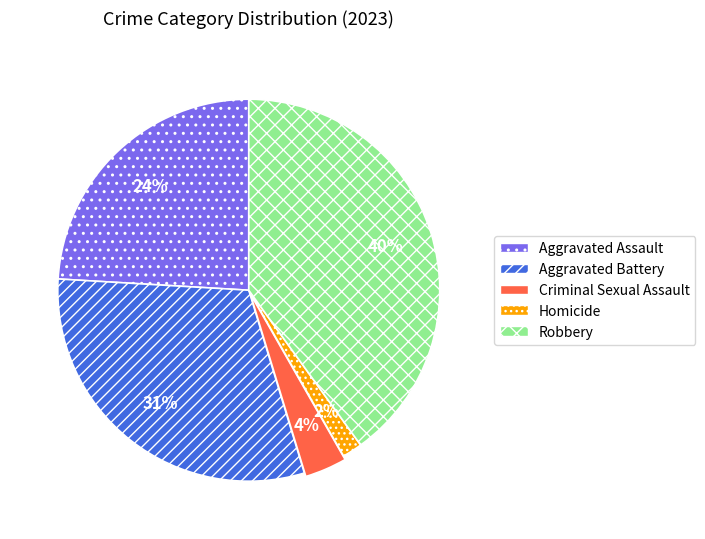

Which slice is the largest?

Robbery